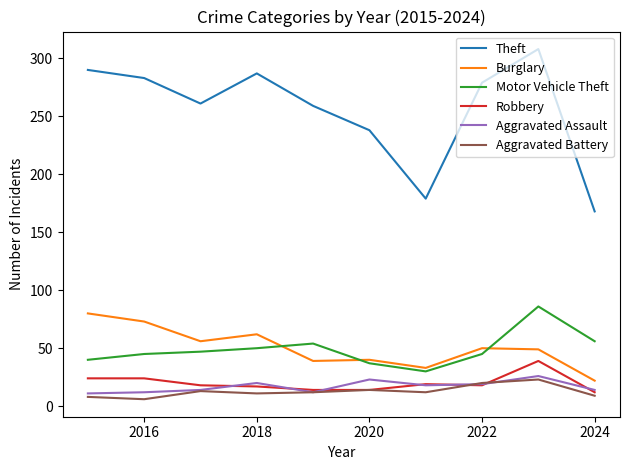

How many categories are shown in the chart?

10